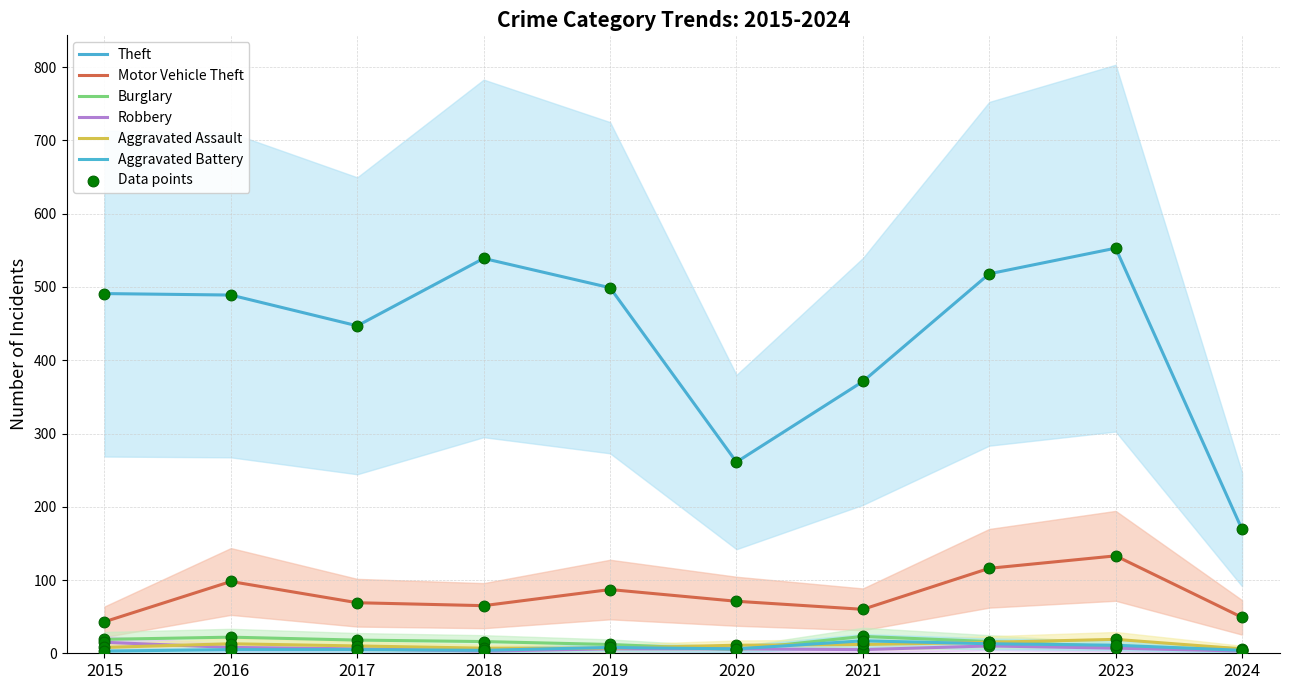

Which series has the largest total across all categories?

Theft